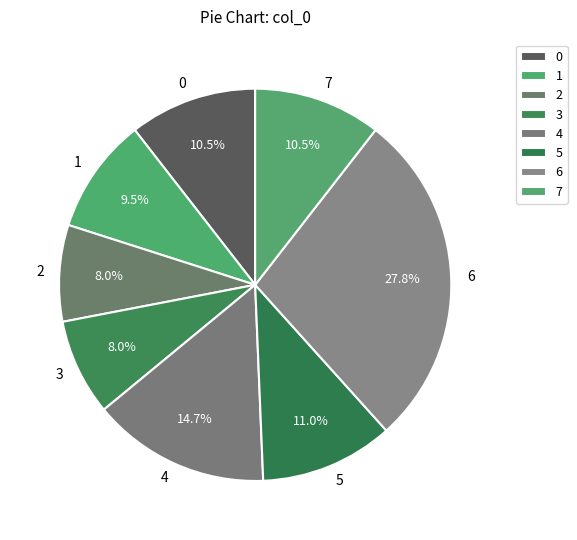

Is there a majority slice in this chart?

No